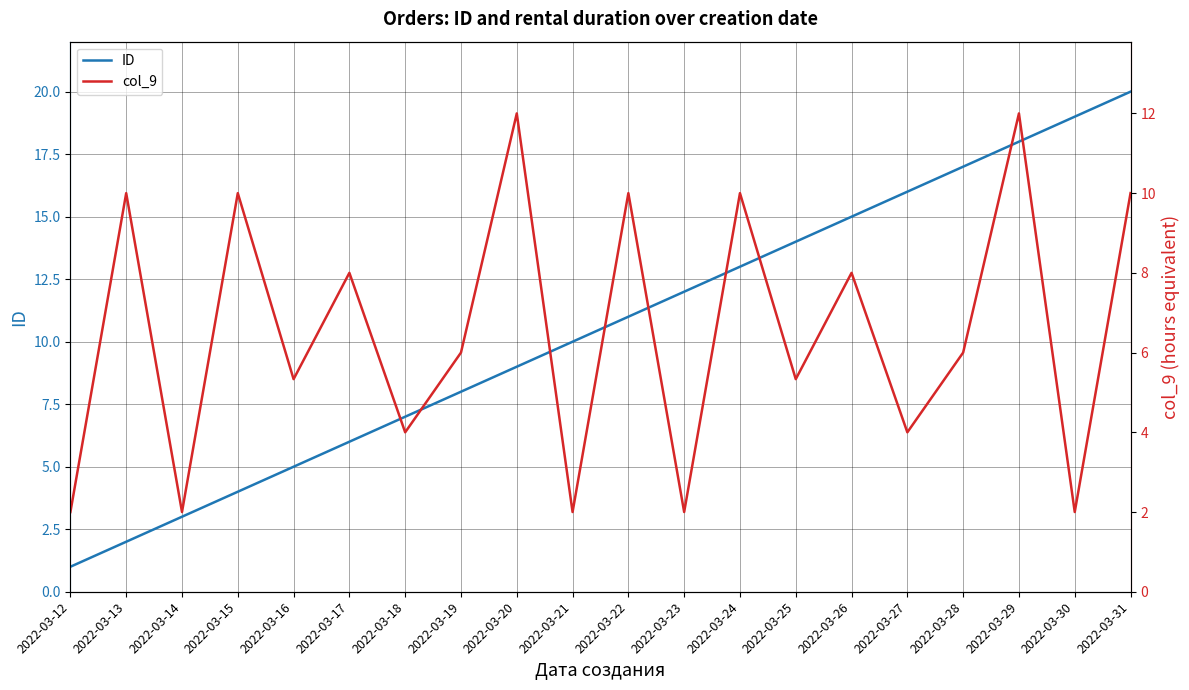

What is the minimum value for col_9?

2.0